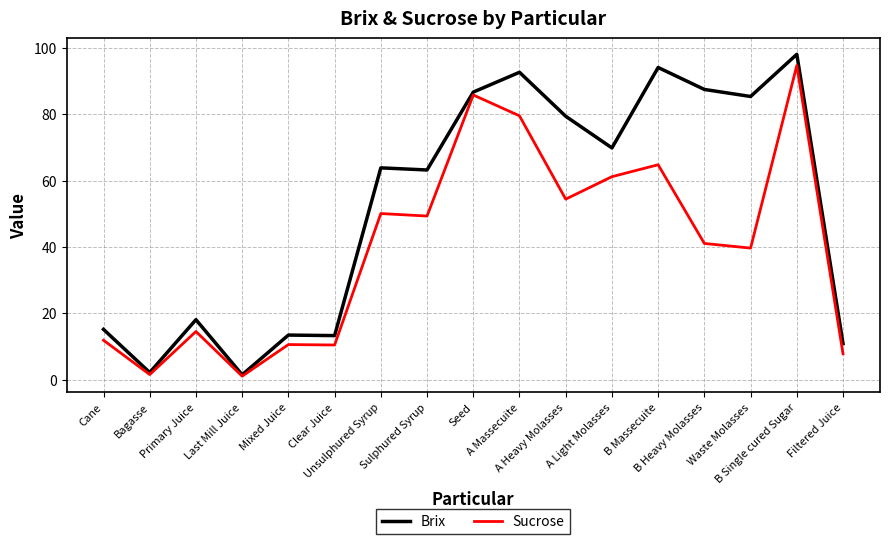

List the series in order of their peak value, highest first.

Brix, Sucrose